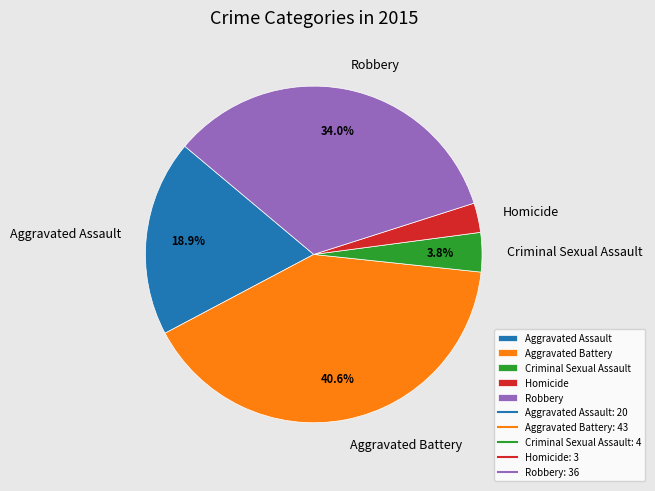

Do Homicide and Robbery together represent more than half of the pie?

No